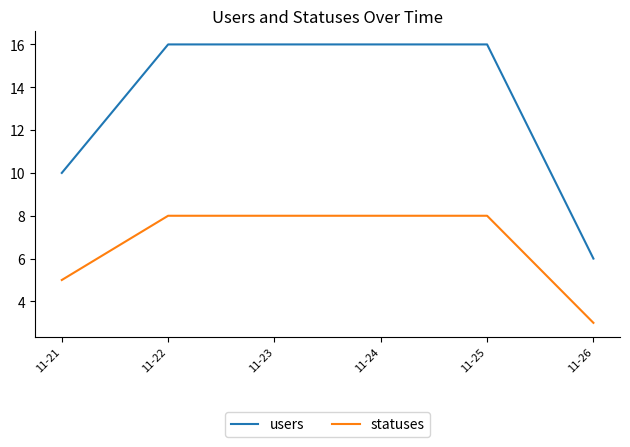

Count the statuses values in the range 5 to 8.

5